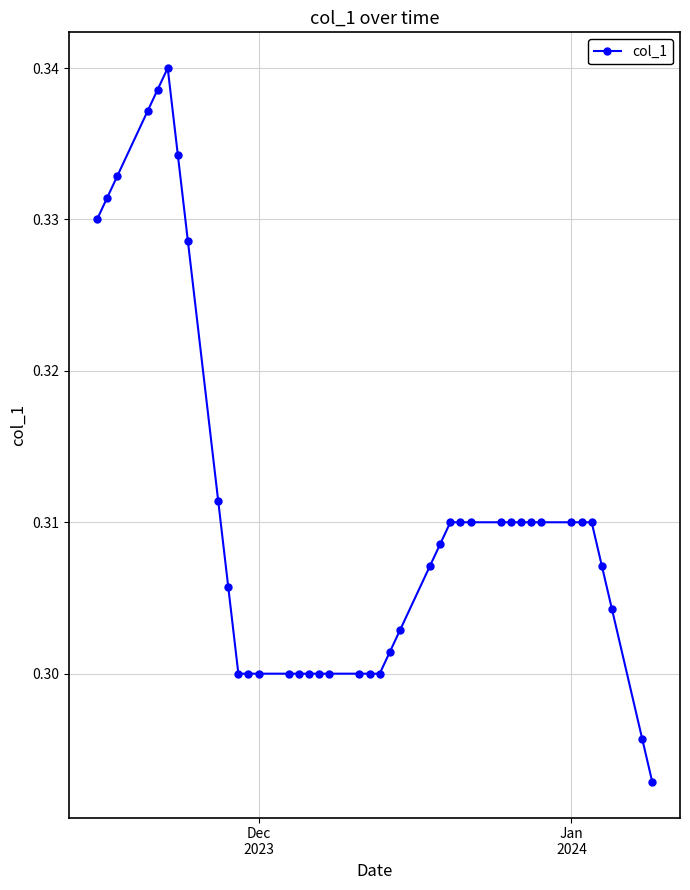

How many values are between 0 and 1?

40